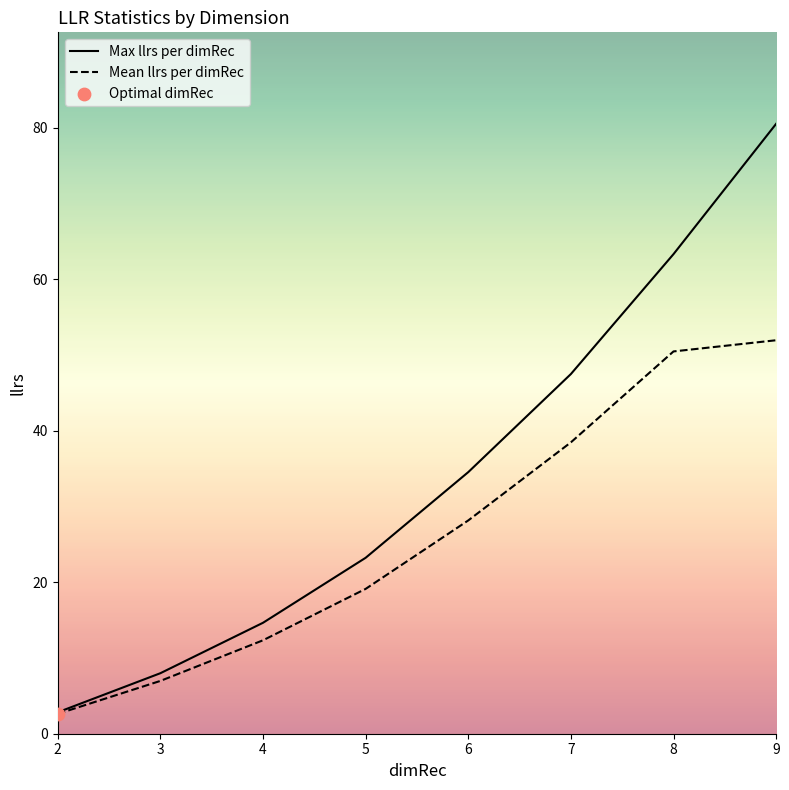

At which category is the sum across all series the highest?

9